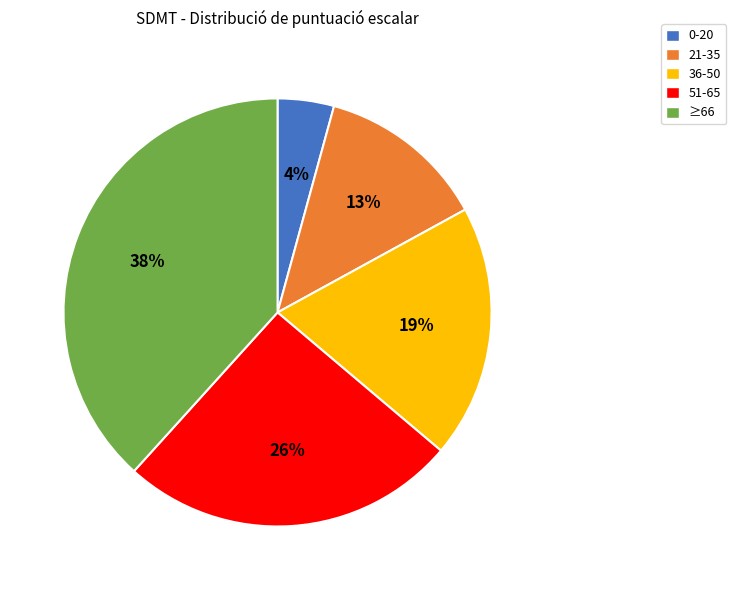

Between 51-65 and 0-20, which is larger?

51-65